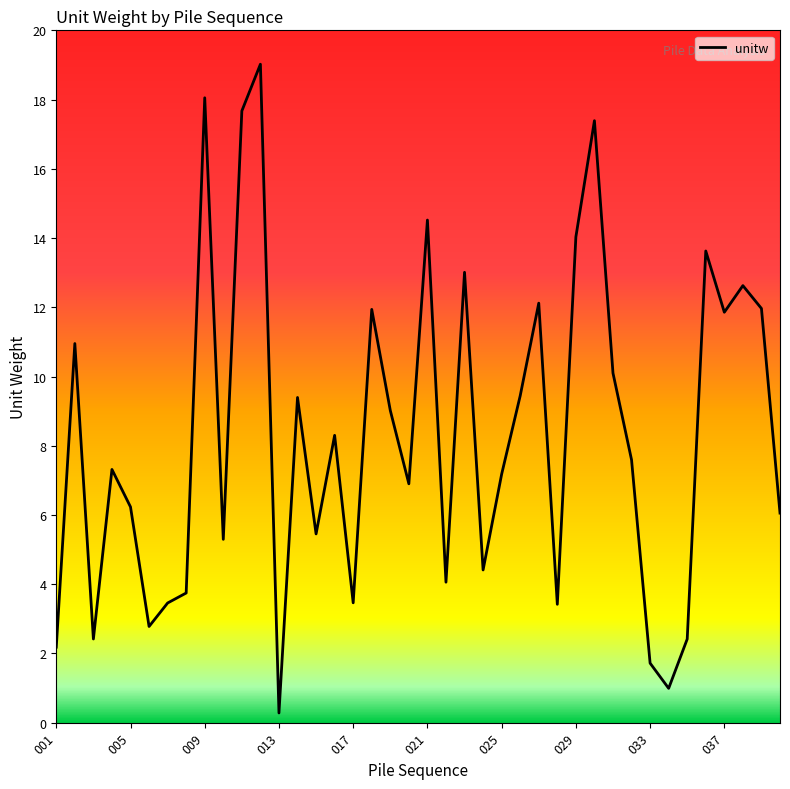

What is the greatest value displayed?

19.0